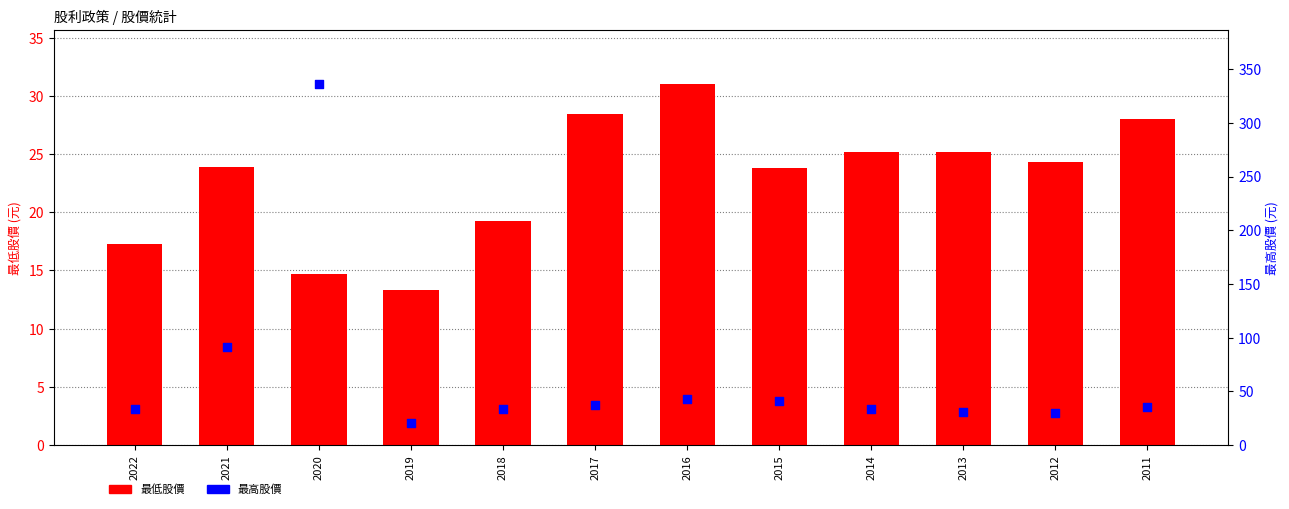

Which series contains the highest Y value?

最高股價